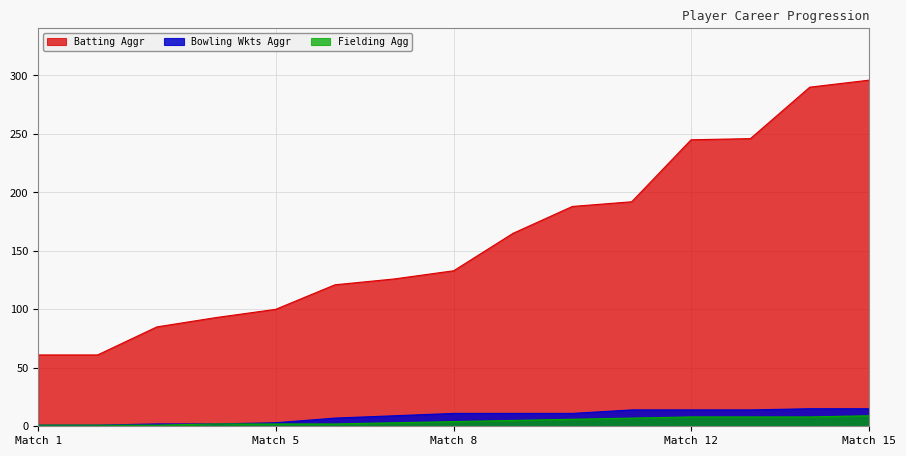

What is the label of the 5th point from the right?

21/08/2019